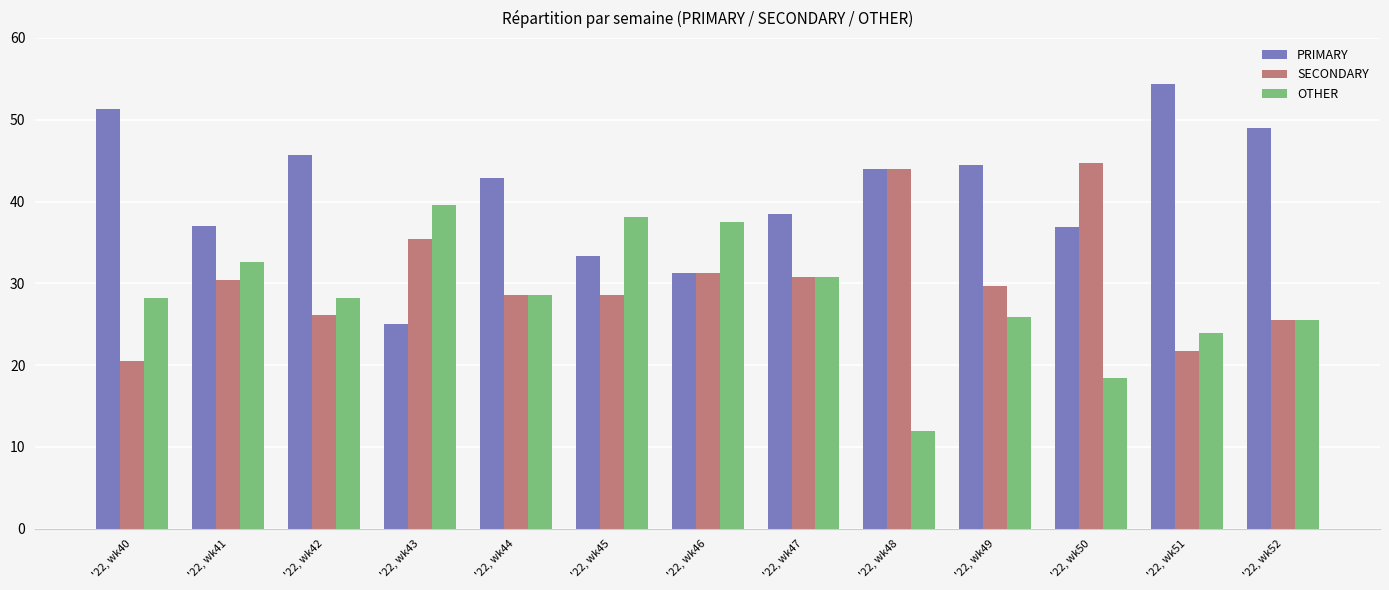

Rank the series at '22, wk49 from highest to lowest value.

PRIMARY, SECONDARY, OTHER